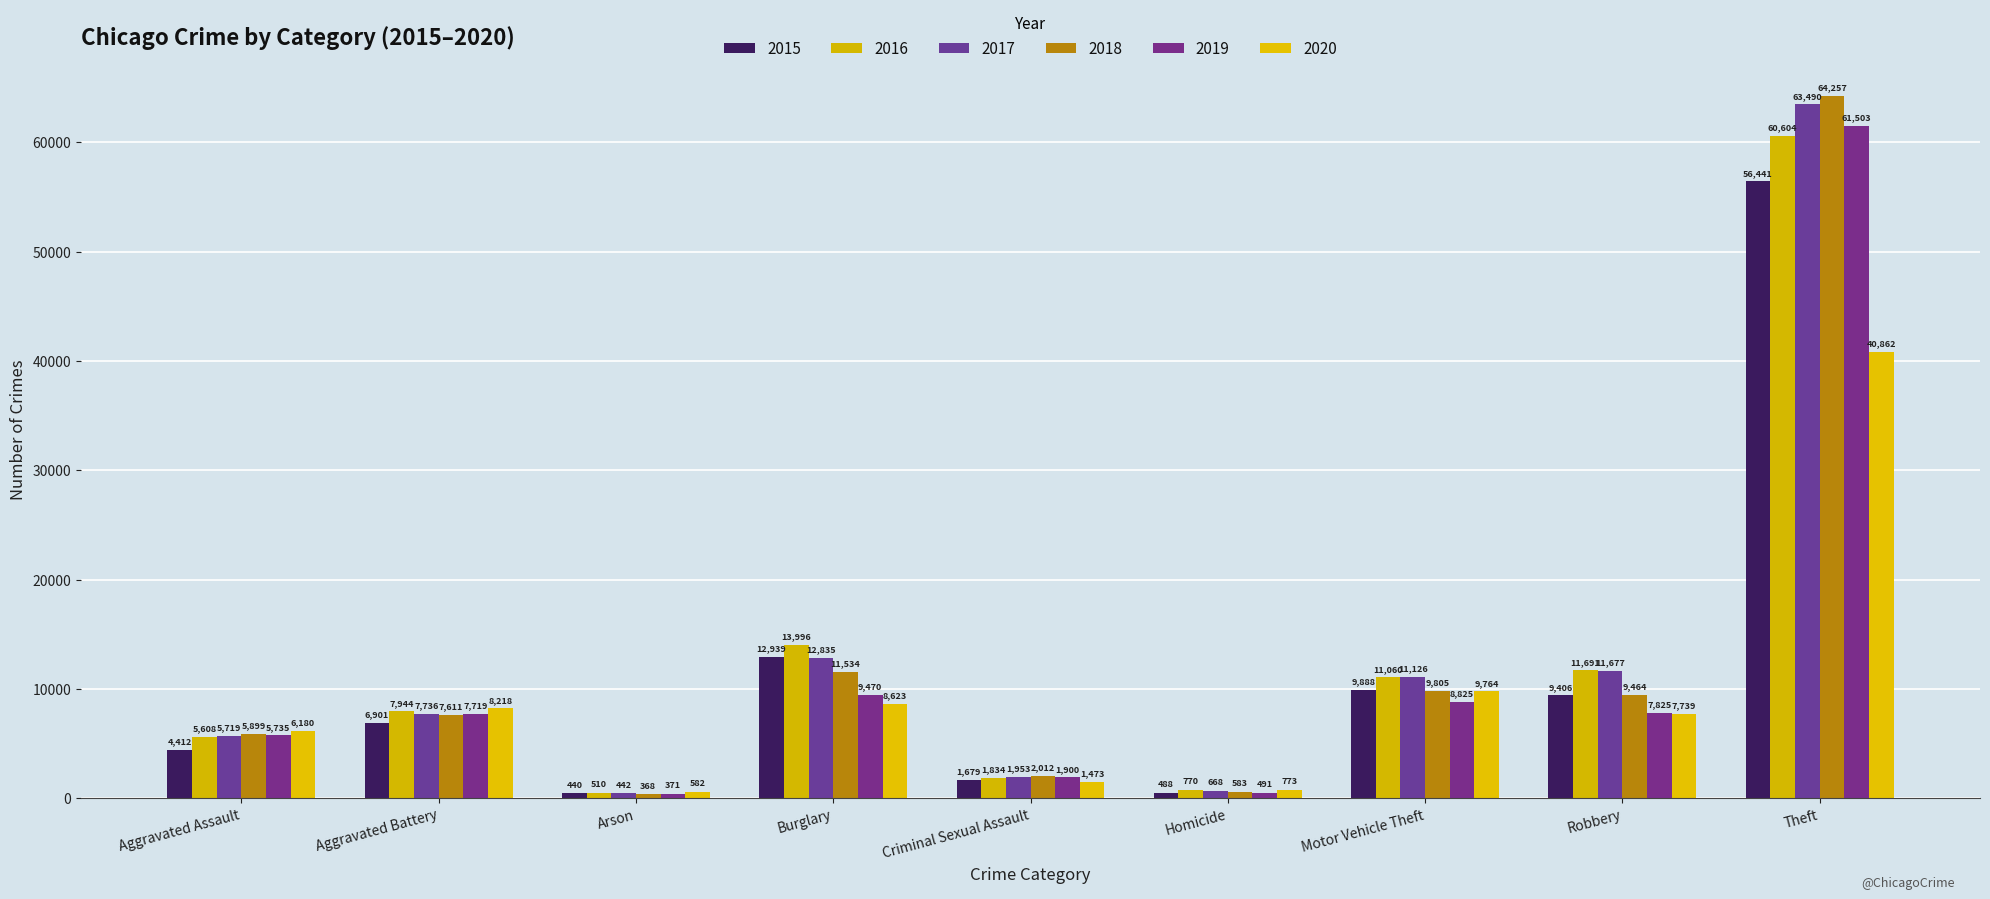

Is it true that 2017 equals 7767 at Robbery?

False